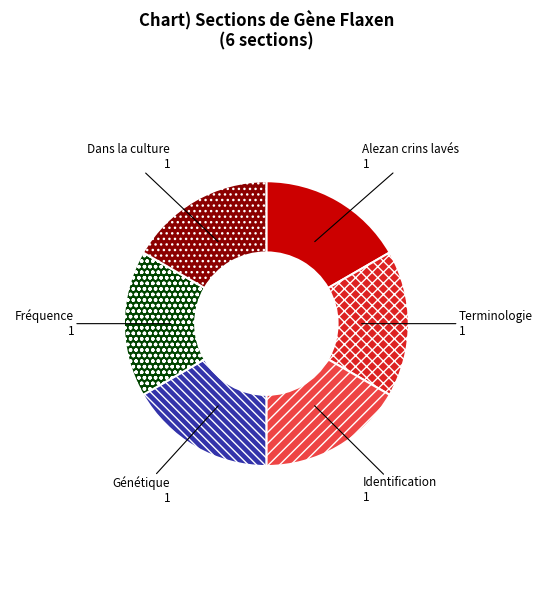

Does any single category account for the majority?

No